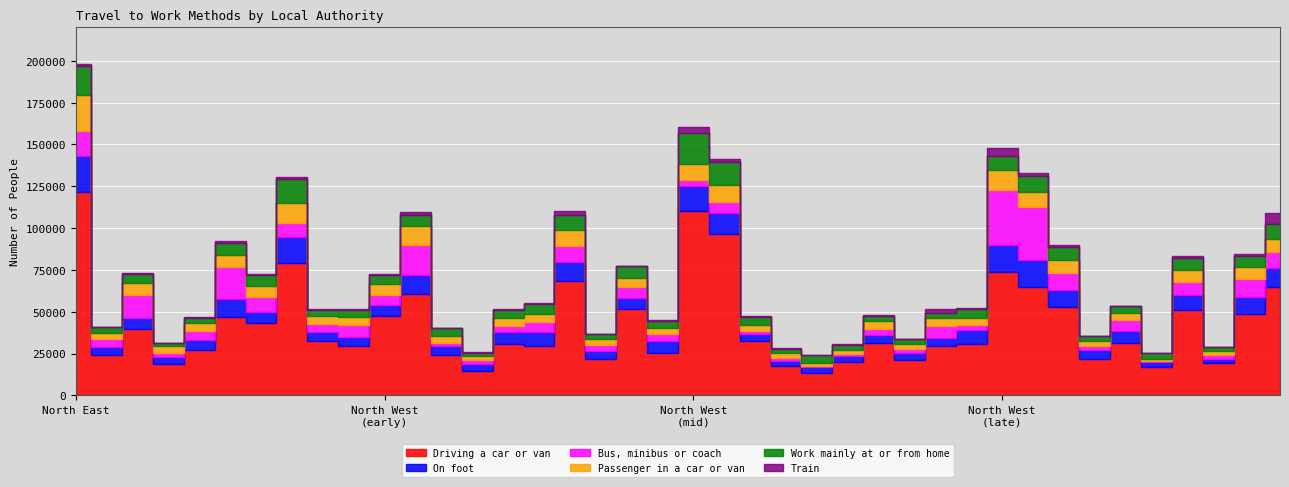

How many times do On foot and Bus, minibus or coach cross each other?

14